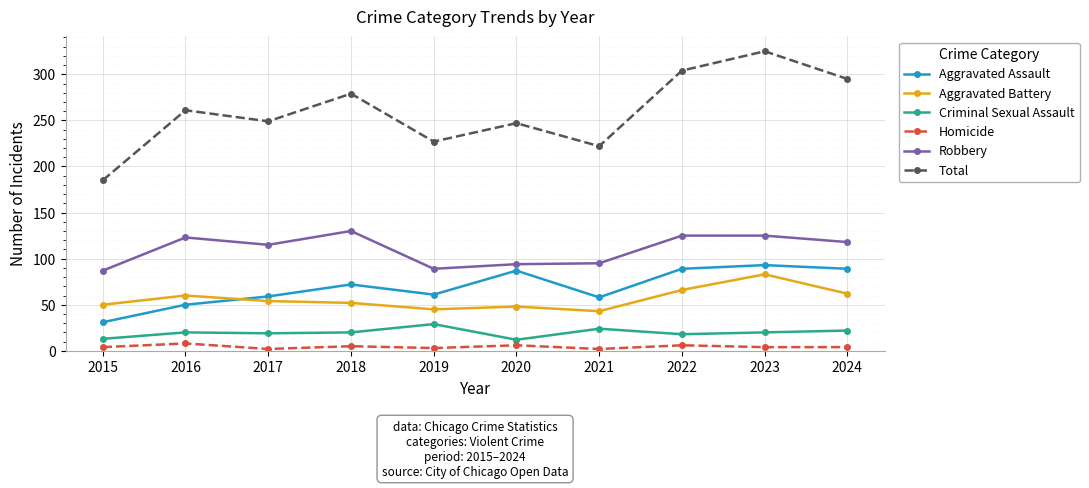

What are all the series names shown in the legend?

Aggravated Assault, Aggravated Battery, Criminal Sexual Assault, Homicide, Robbery, Total